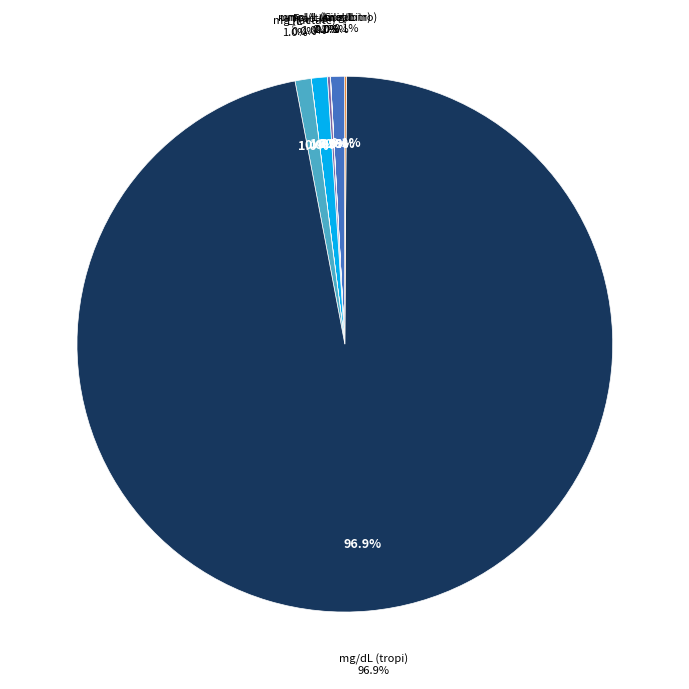

To the nearest percent, what portion does umol/L represent?

1%